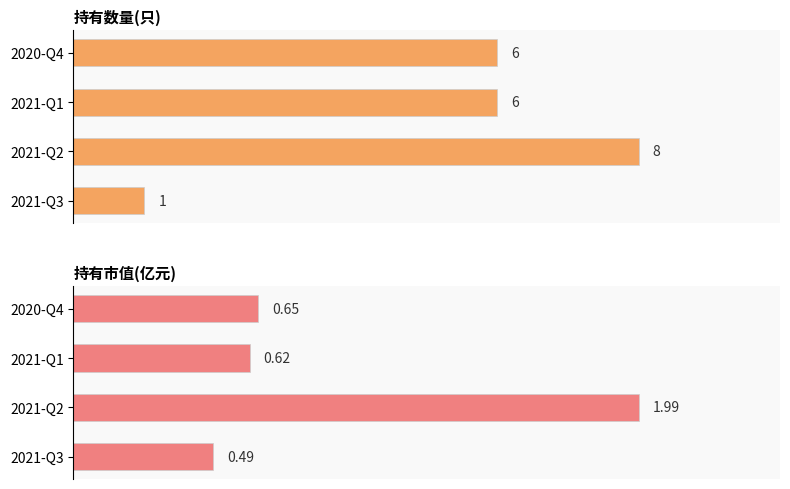

Which series has the largest total across all categories?

持有数量(只)